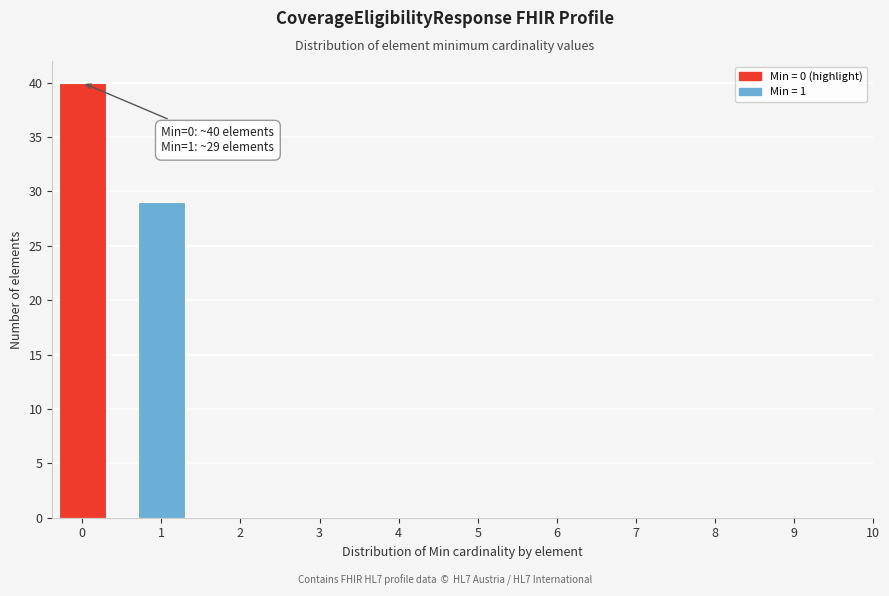

Reading right to left, what are all the values shown in this chart?

1=29	0=40